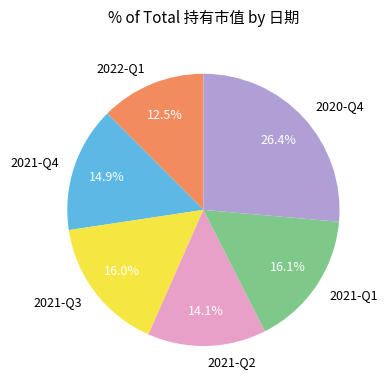

Is it true that 2021-Q1 is 22% of the pie?

False